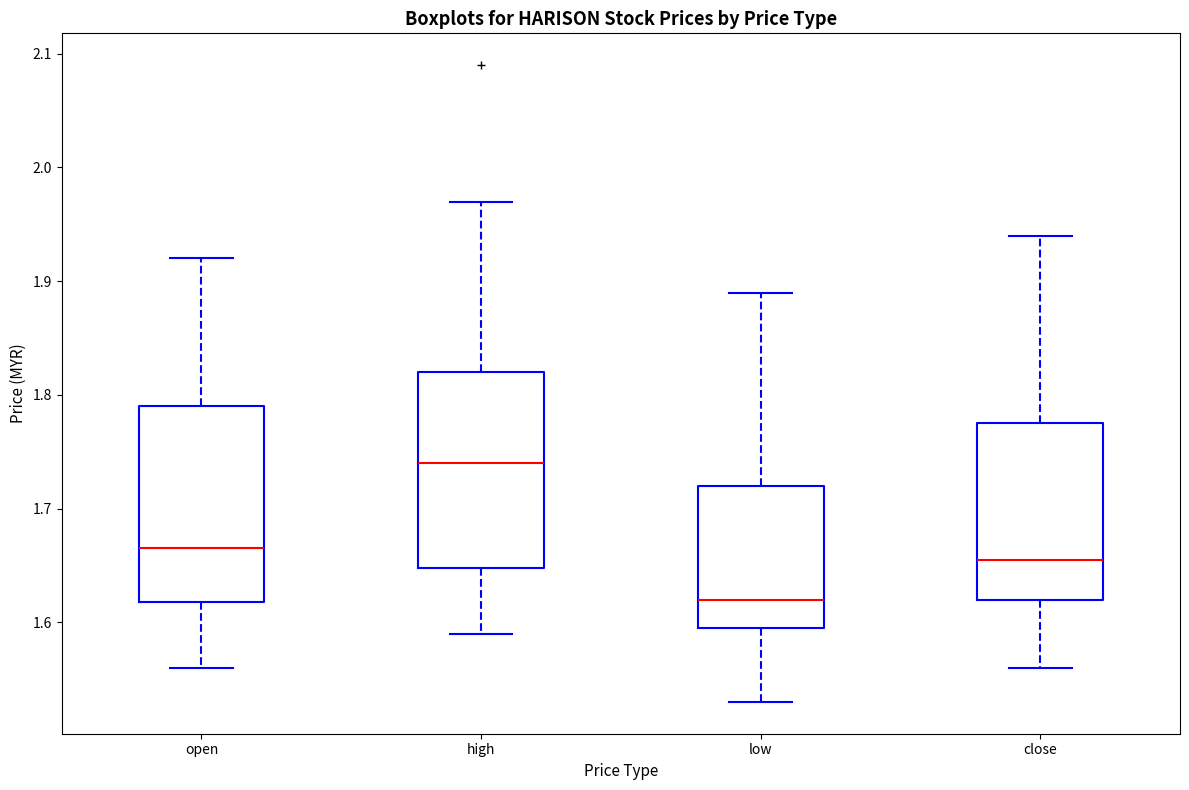

Which box's median line is the highest?

high